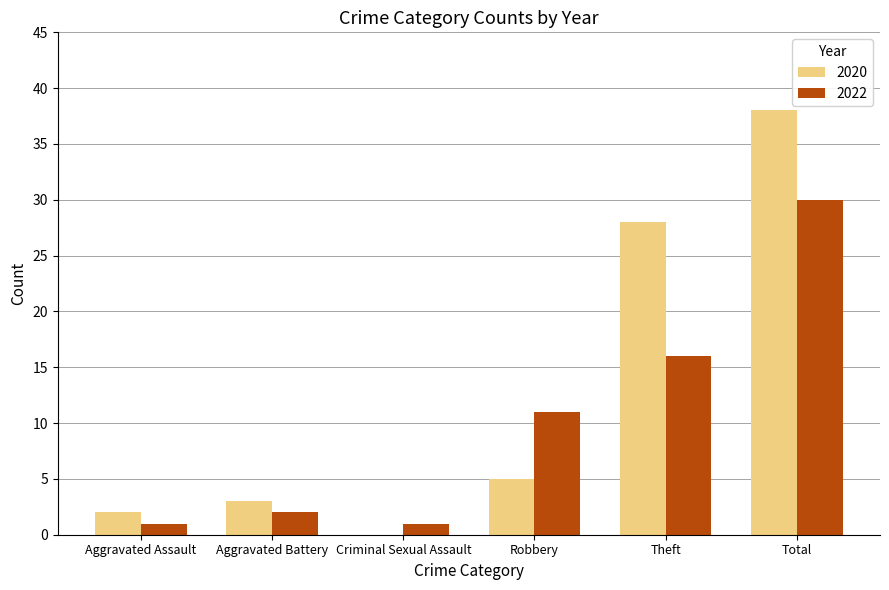

Is it true that 2022 equals 1 at Criminal Sexual Assault?

True